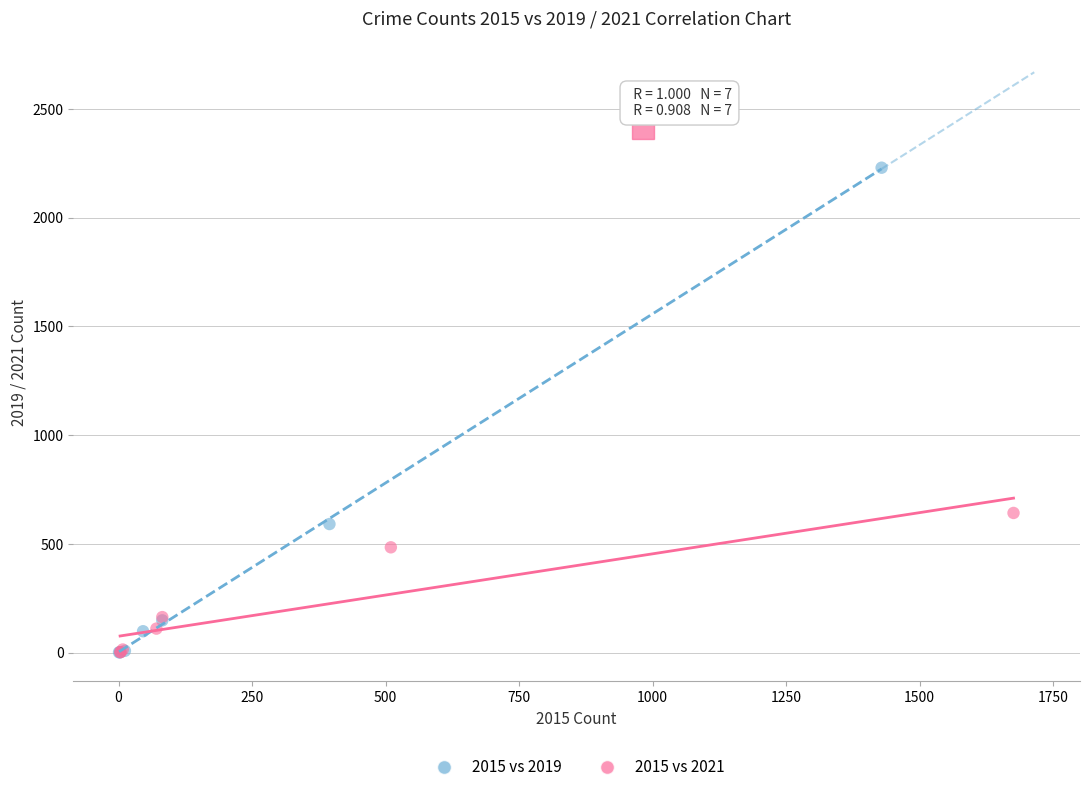

Which series has the widest spread of Y values?

2015 vs 2019